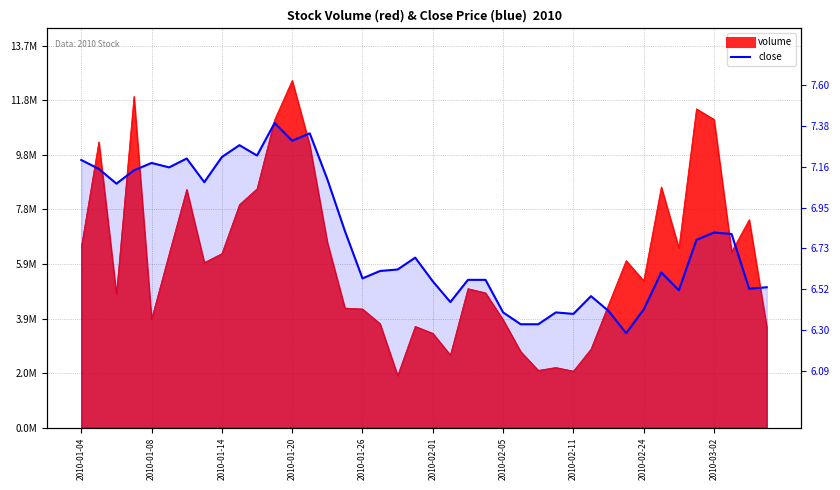

How many interior local peaks (higher than both neighbors) does the data have?

10